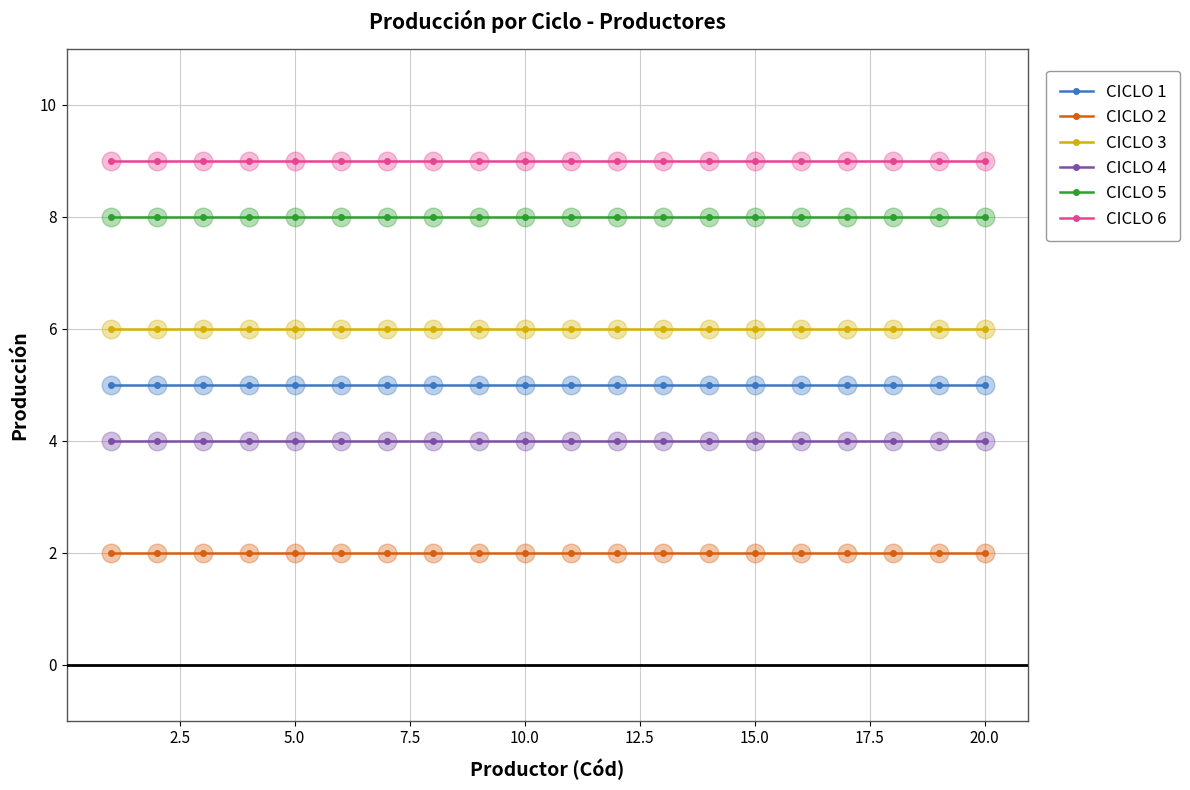

What are all the series names shown in the legend?

CICLO 1, CICLO 2, CICLO 3, CICLO 4, CICLO 5, CICLO 6